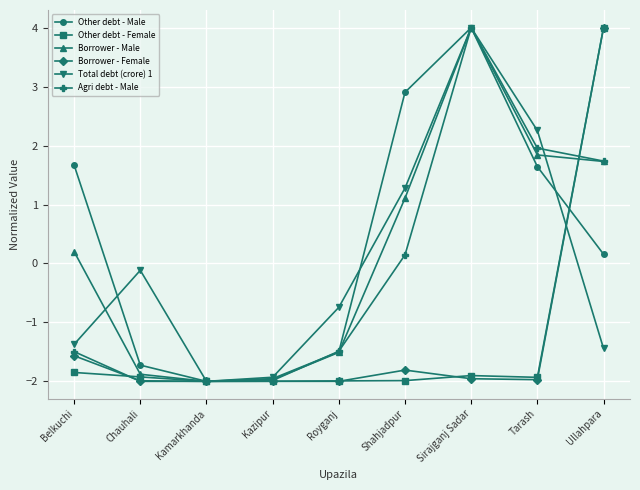

What is the spread (max minus min) of values at Sirajganj Sadar?

6.0